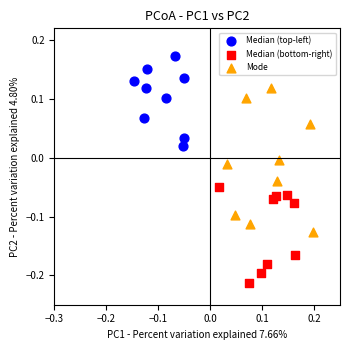

Which series contains the lowest Y value?

Median (bottom-right)